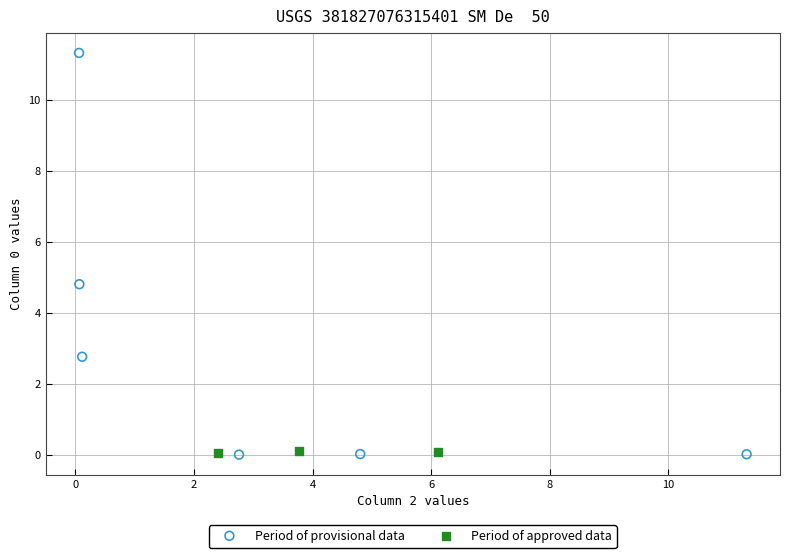

Which series has the widest spread of Y values?

Period of provisional data